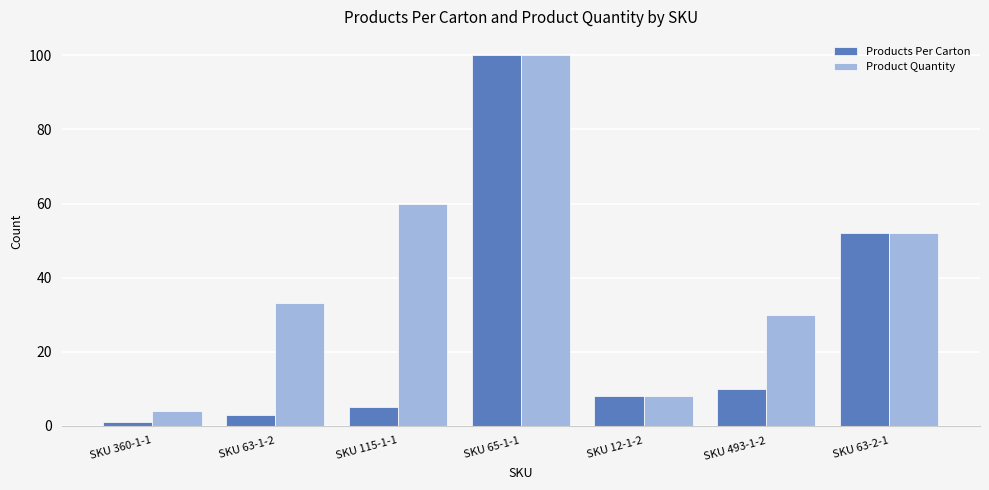

What is the difference between the highest and lowest values at SKU 63-1-2?

30